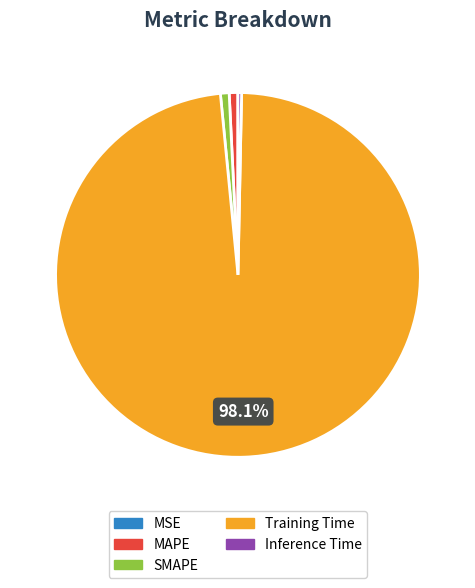

Is there a majority slice in this chart?

Yes